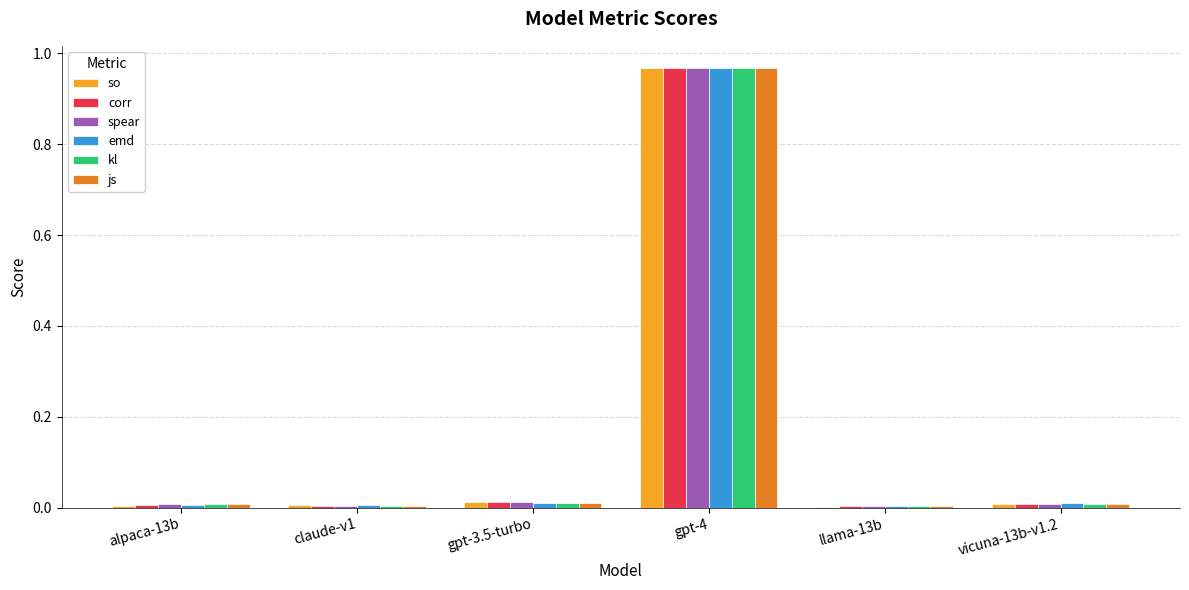

At which category does the chart reach its peak across all series?

gpt-4